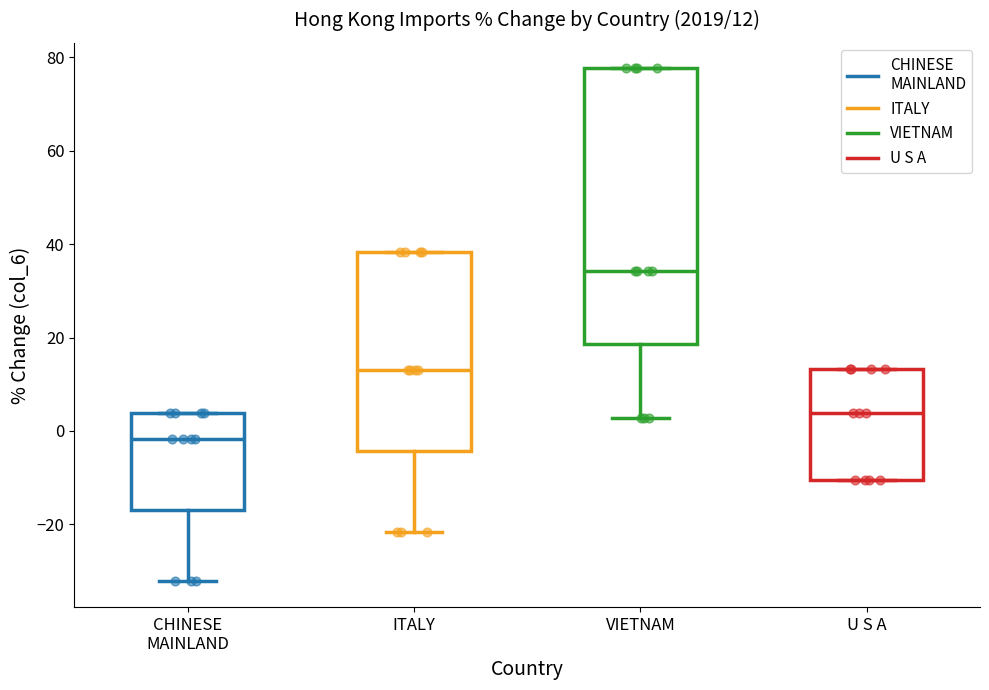

Comparing the boxes themselves (not the whiskers), which one is the tallest?

VIETNAM